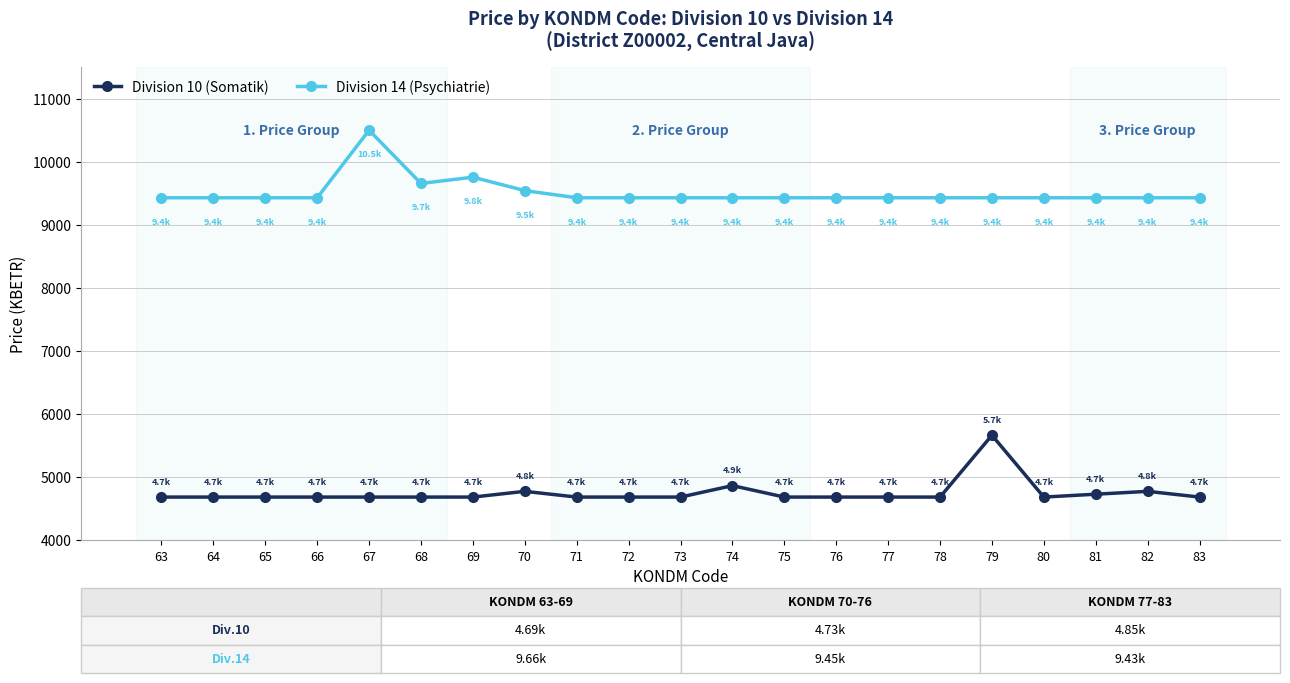

True or false: Division 14 (Psychiatrie) and Division 10 (Somatik) intersect in this chart.

False